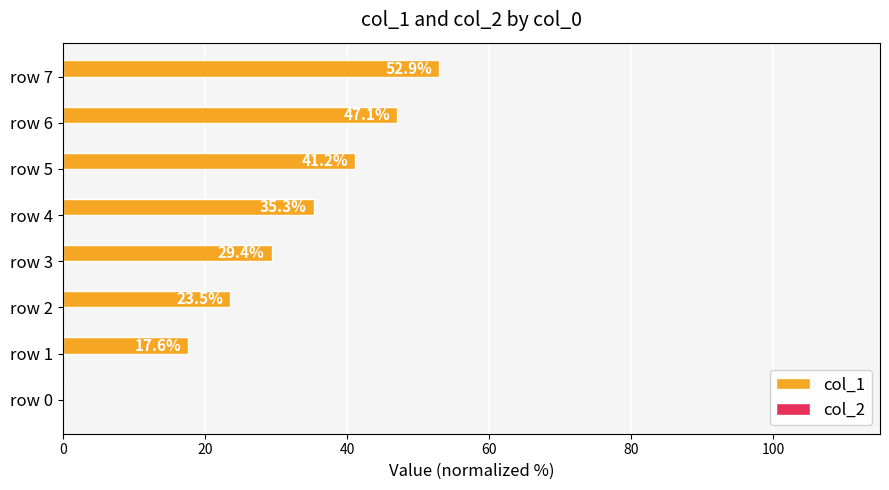

What is the sum of the values at row 2 and row 0?

23.5